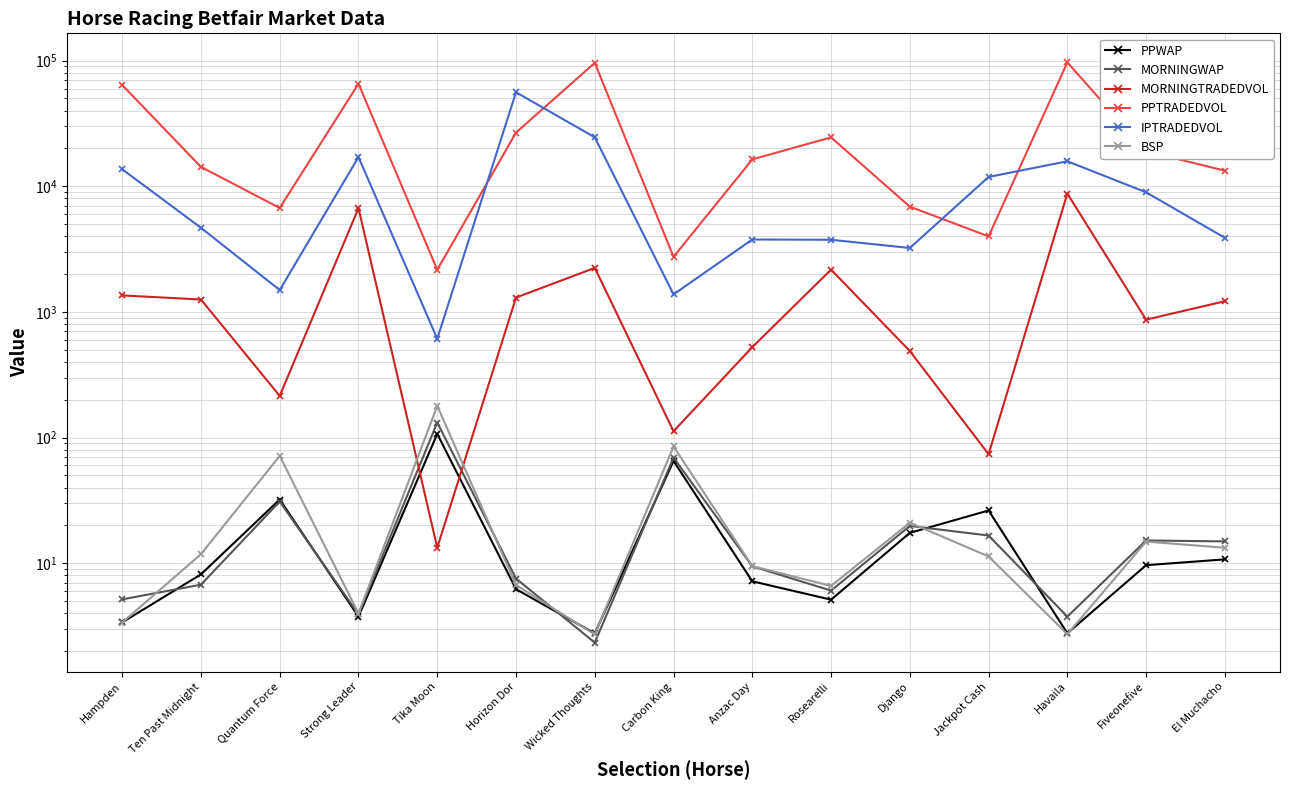

At which category does IPTRADEDVOL reach its first local valley?

Quantum Force